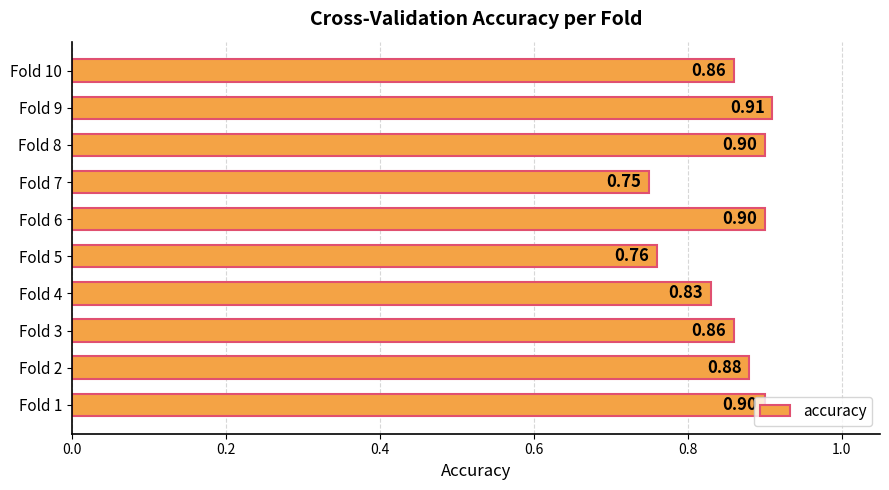

Which has a higher value, Fold 4 or Fold 5?

Fold 4